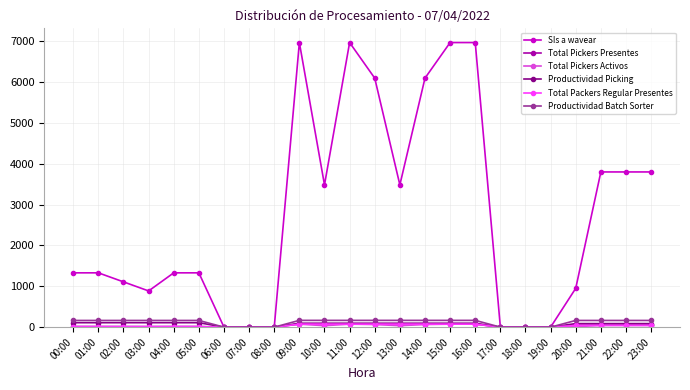

What is the average value of the Productividad Batch Sorter series?

124